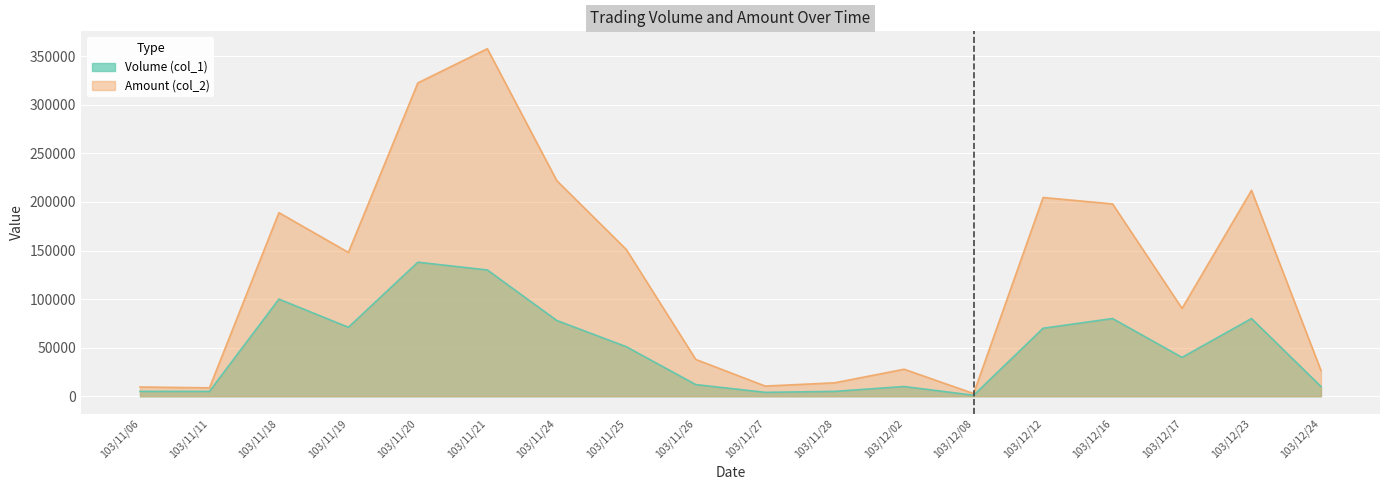

Reading left to right, extract all data points from this chart.

Volume (col_1): 5000	5000	100000	71000	138000	130000	78000	51000	12000	4000	5000	10000	1000	70000	80000	40000	80000	10000
Amount (col_2): 9500	8650	189000	148040	322590	357780	221930	151120	37900	10470	13830	27800	2760	204600	198000	90400	212000	26500